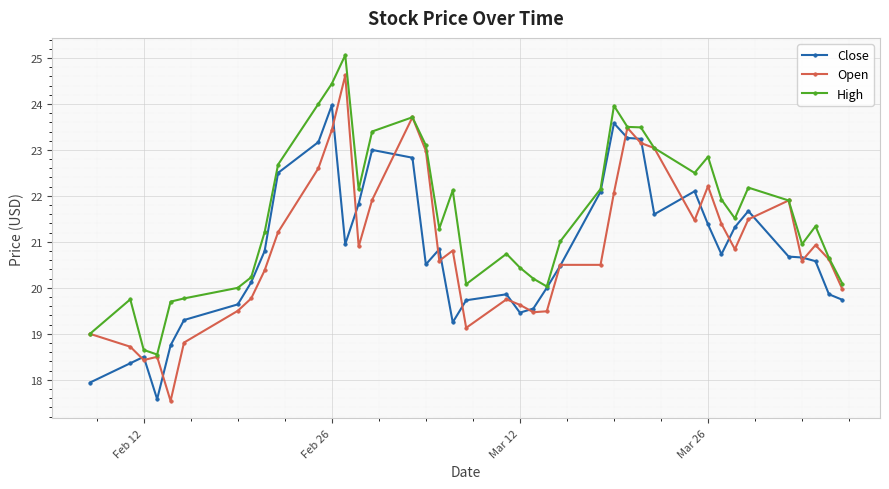

Count the number of categories in the chart.

40